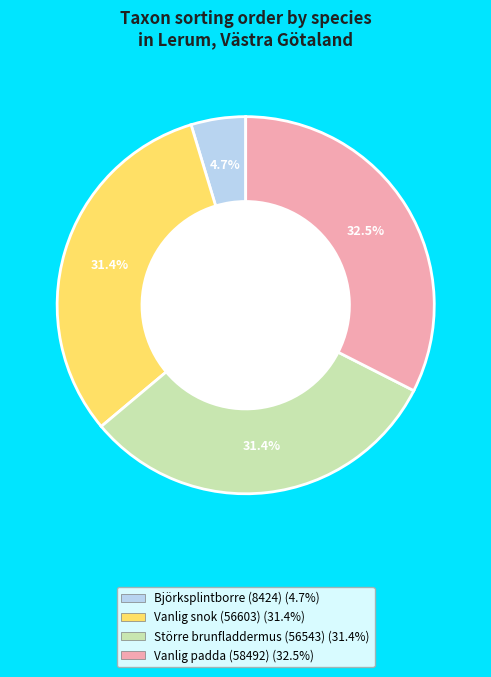

Is there a majority slice in this chart?

No